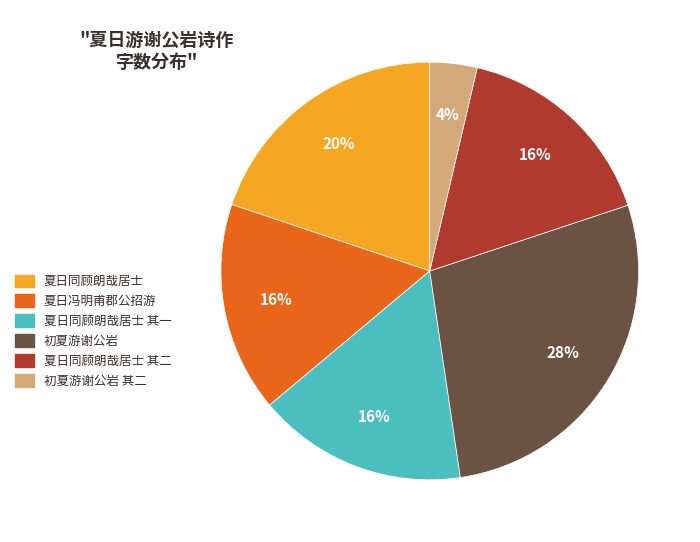

Combined, do 夏日同顾朗哉居士 其二 and 初夏游谢公岩 account for over 50%?

No